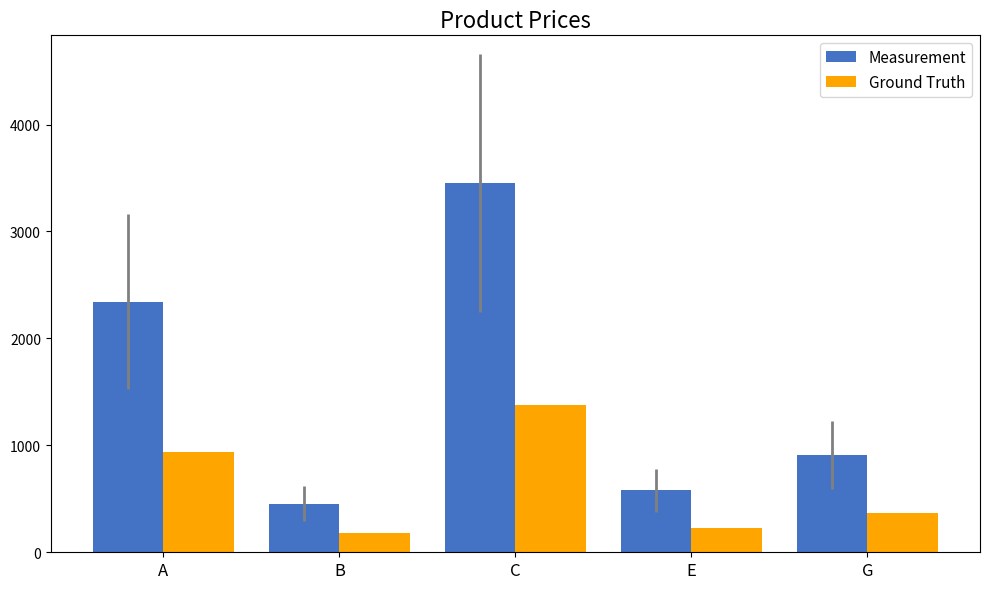

Which series has the widest spread of values?

Measurement